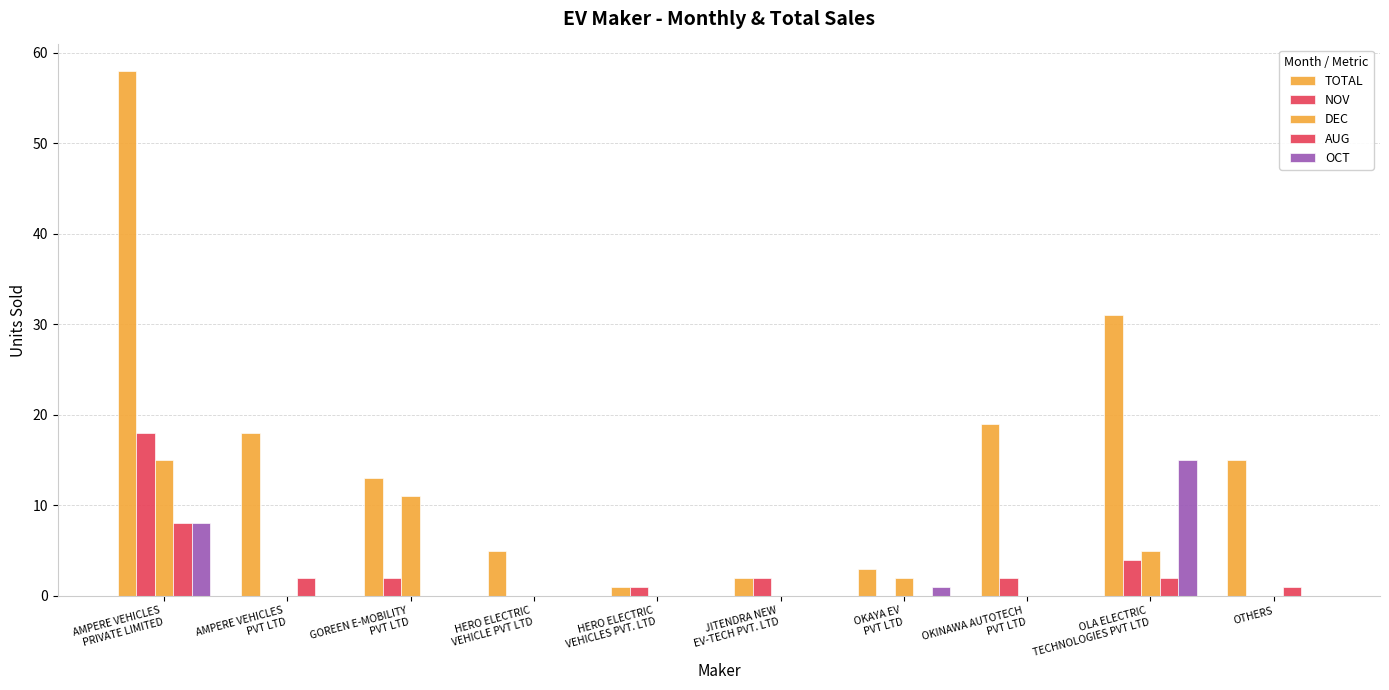

What position from the left is AMPERE VEHICLES
PVT LTD?

2